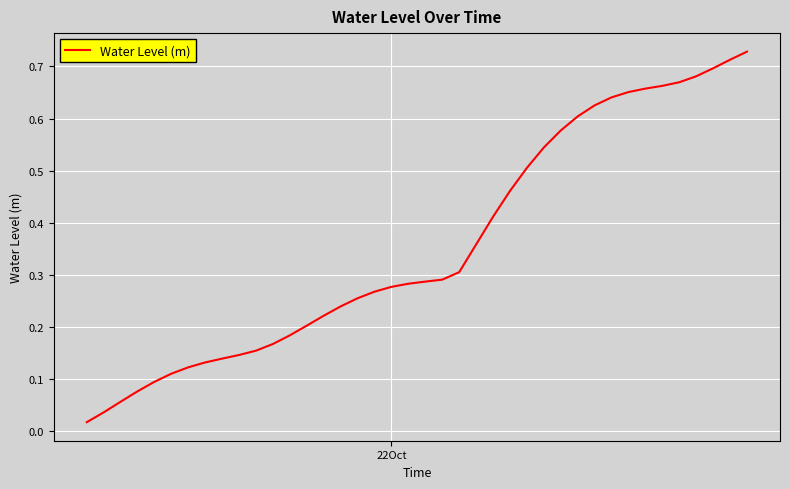

At which label is the value closest to 0?

22Oct